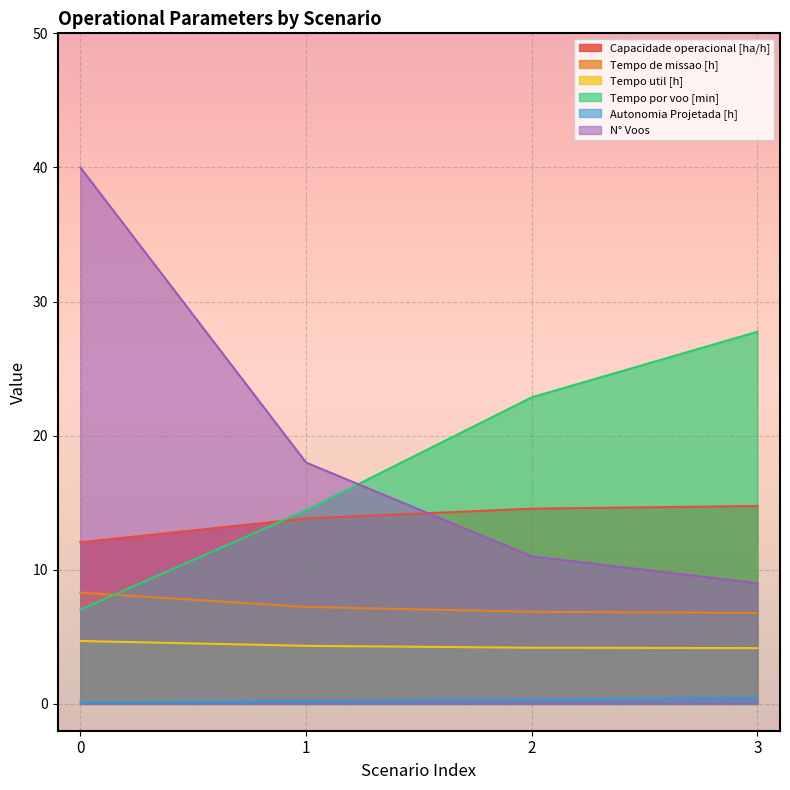

What are all the series names shown in the legend?

Capacidade operacional [ha/h], Tempo de missao [h], Tempo util [h], Tempo por voo [min], Autonomia Projetada [h], N° Voos